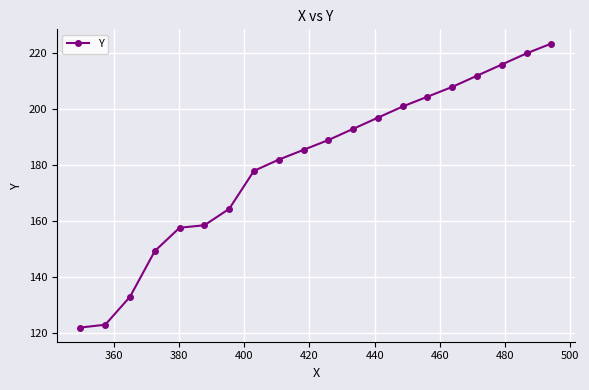

True or false: the data has more than 2 interior local peaks.

False